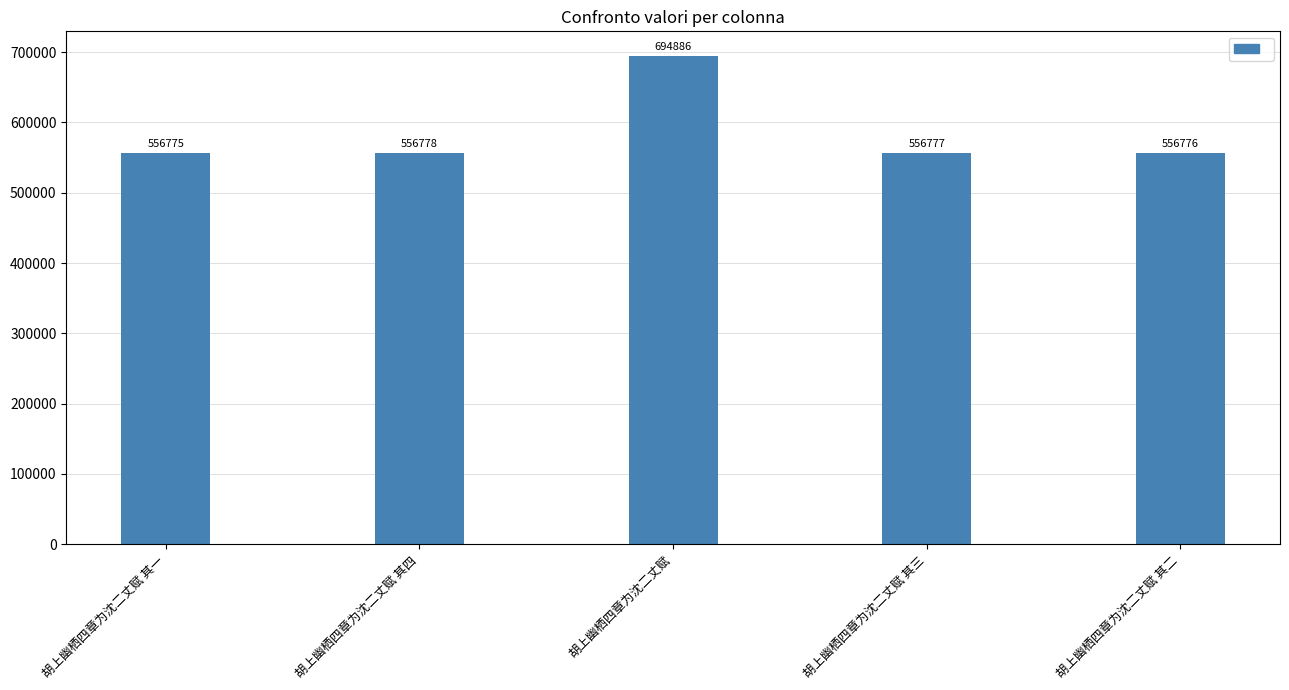

What is the label of the 2nd bar from the right?

胡上幽栖四章为沈二丈赋 其三